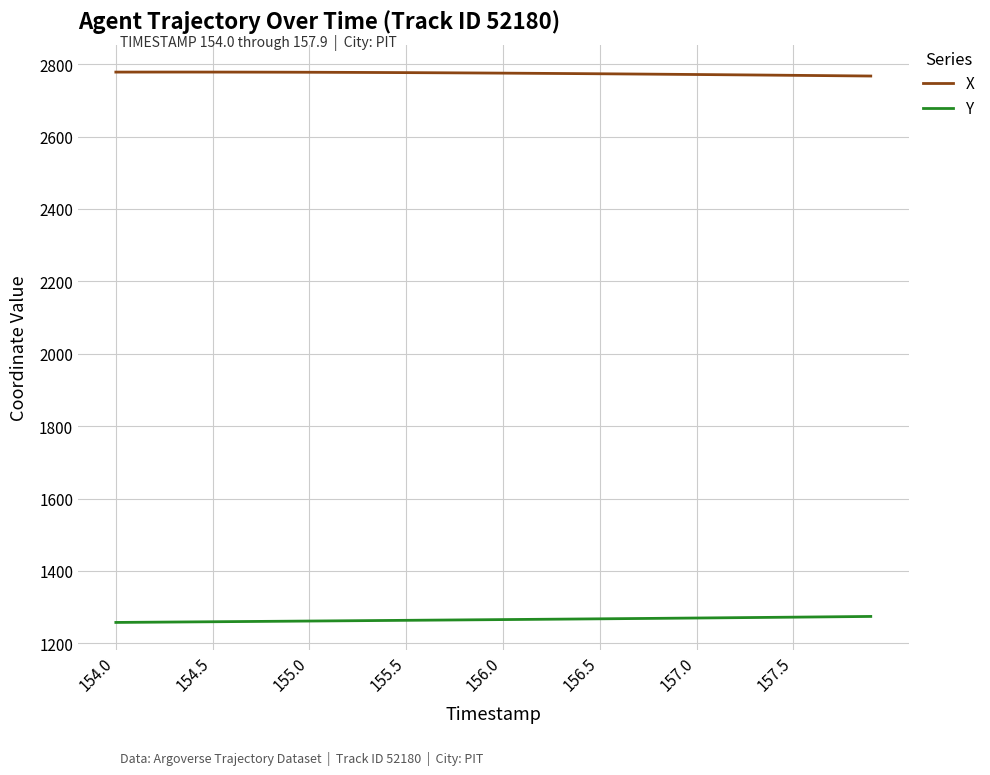

What is the minimum value shown in the chart?

1257.6